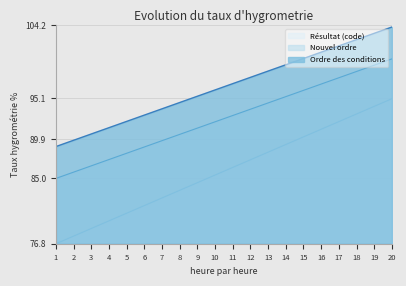

Read the Résultat (code) value at 9.

84.5